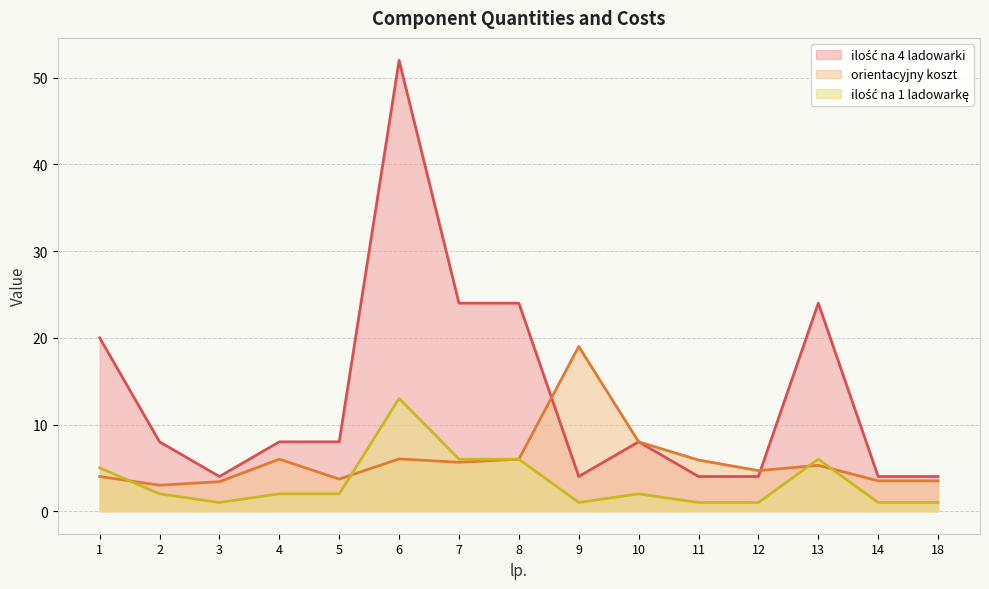

Which series has the largest total across all categories?

ilość na 4 ladowarki